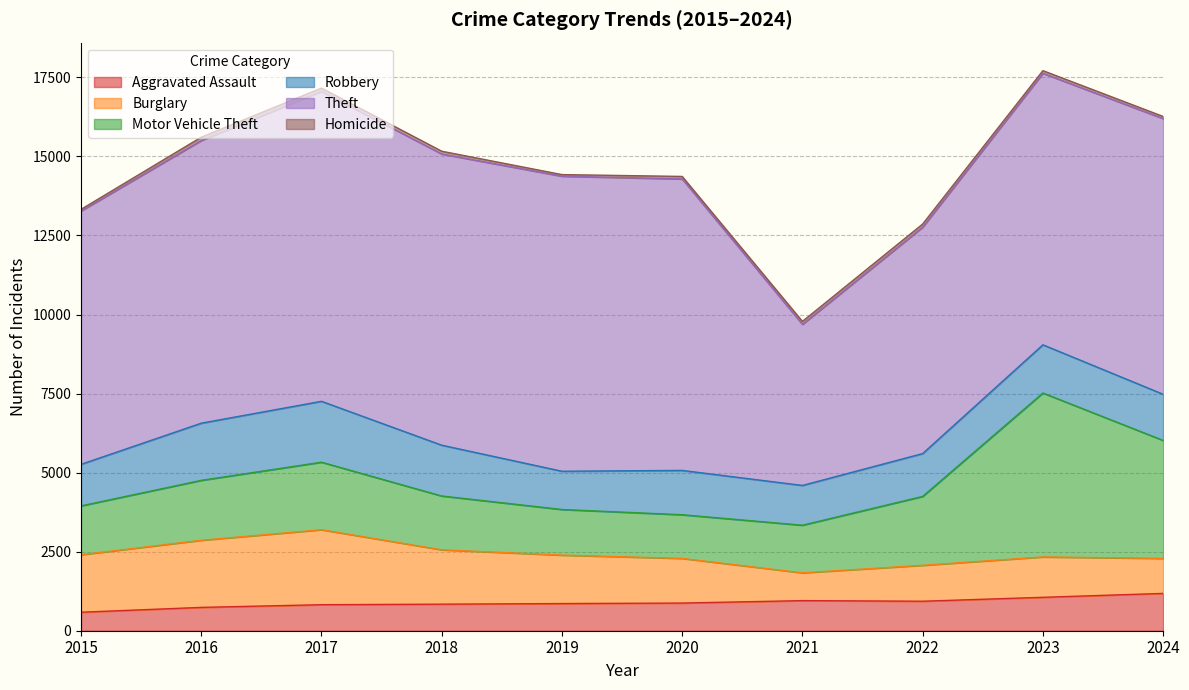

What is the sum of all Theft values?

84072